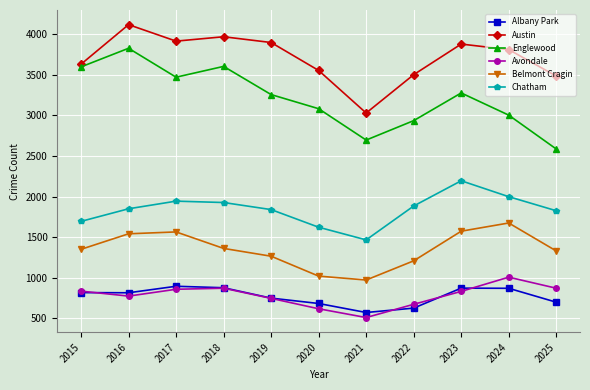

At how many categories does at least one series exceed 1859?

11